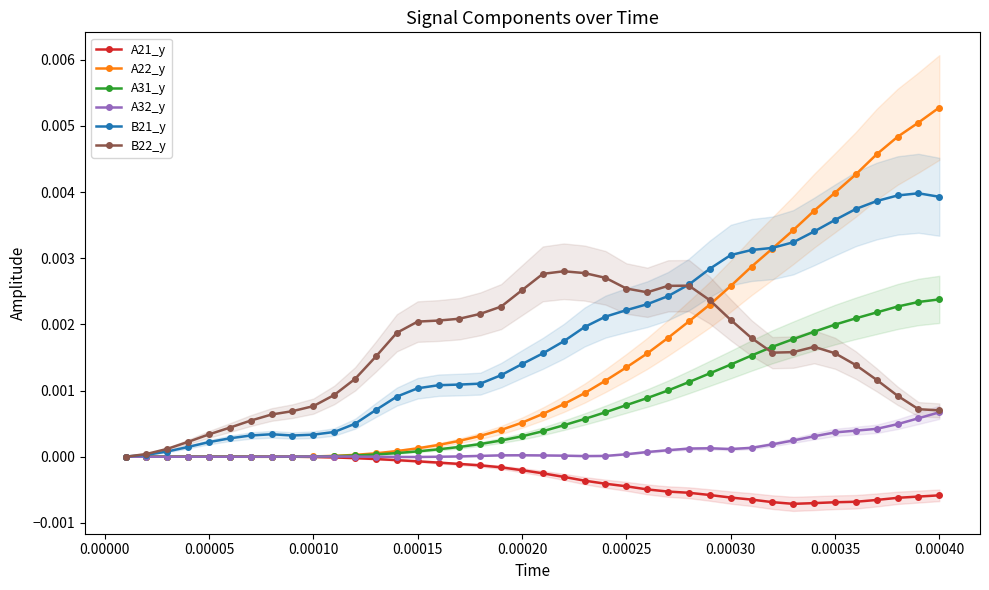

True or false: A21_y and A31_y cross at least once.

True